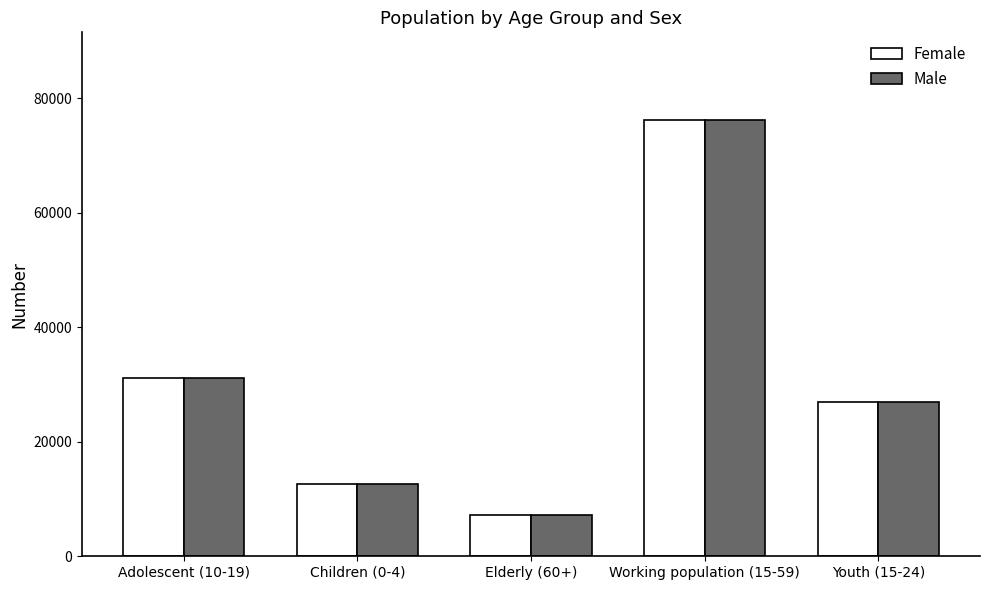

The Male series shows 12595 at Children (0-4). True or false?

True